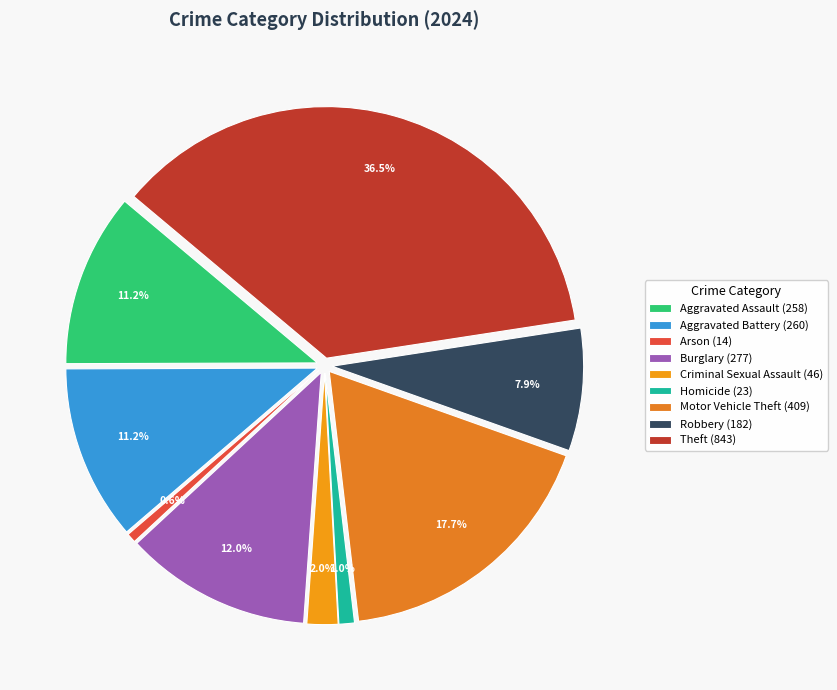

Does Aggravated Battery represent more than half of the total?

No